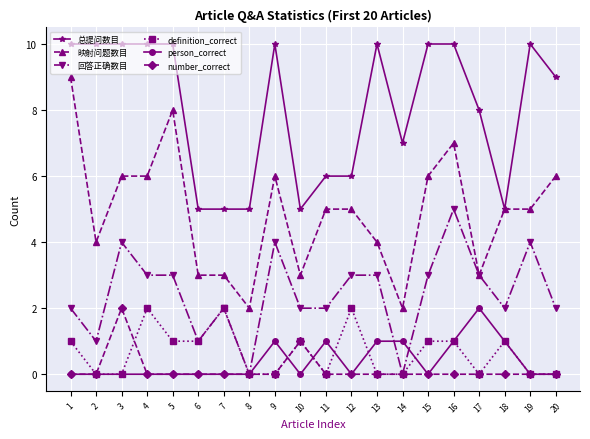

At how many categories does at least one series exceed 2?

20